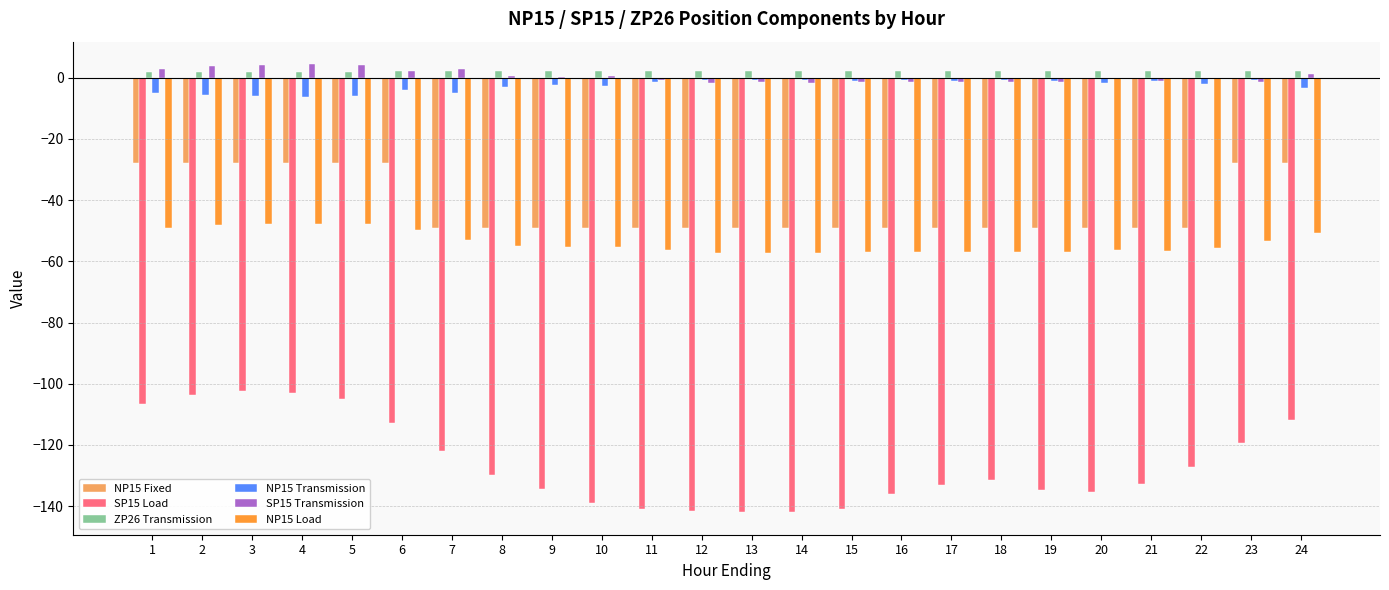

The NP15 Transmission series shows -1.0 at 19. True or false?

True